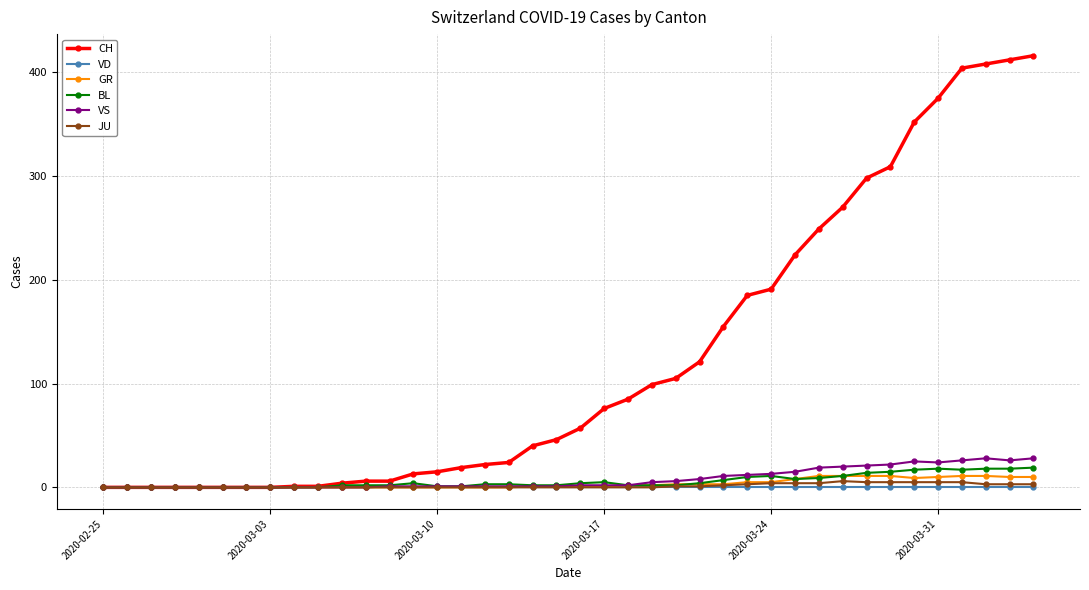

What are all the series names shown in the legend?

CH, VD, GR, BL, VS, JU